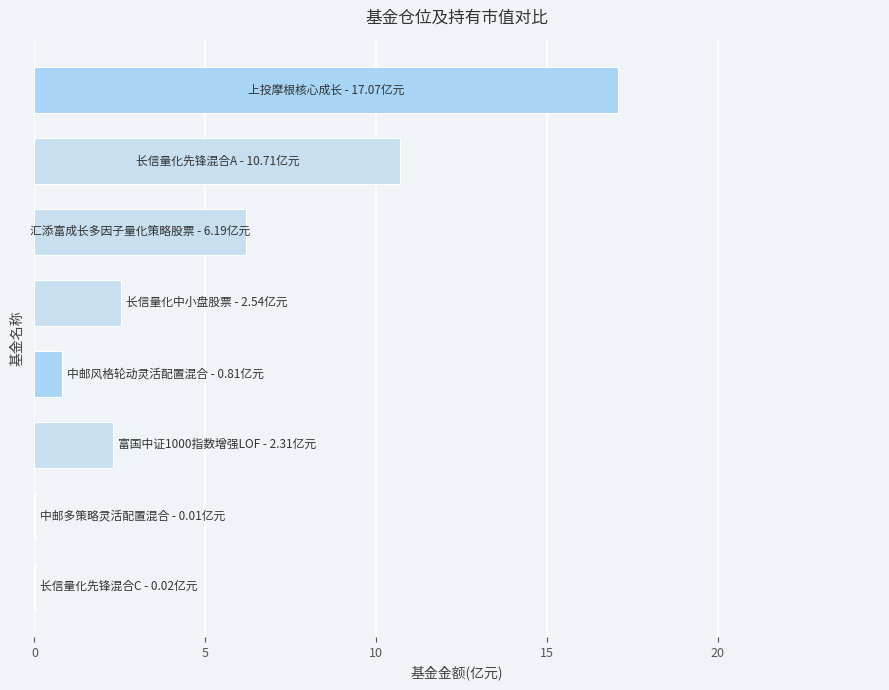

How many series are shown in this chart?

1